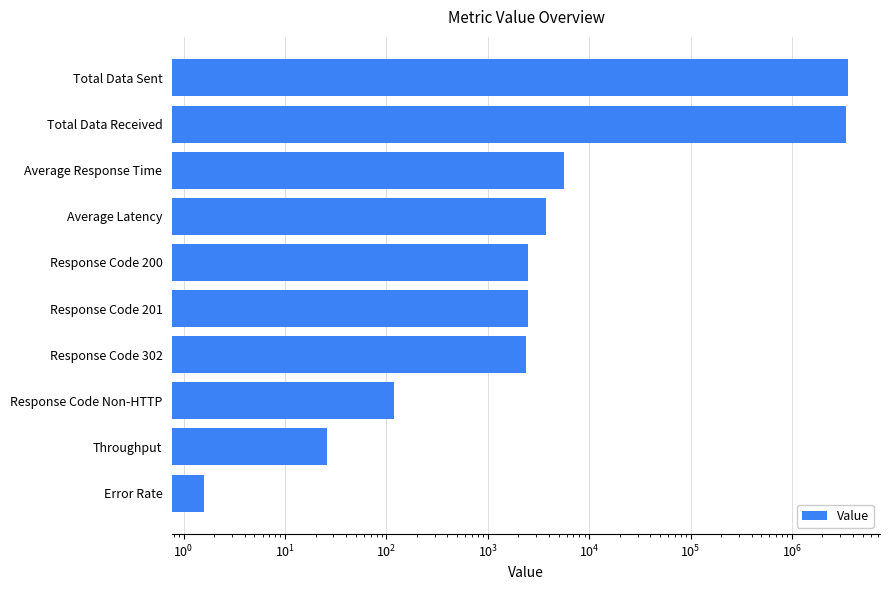

What is the difference between the maximum and minimum values?

3555966.4